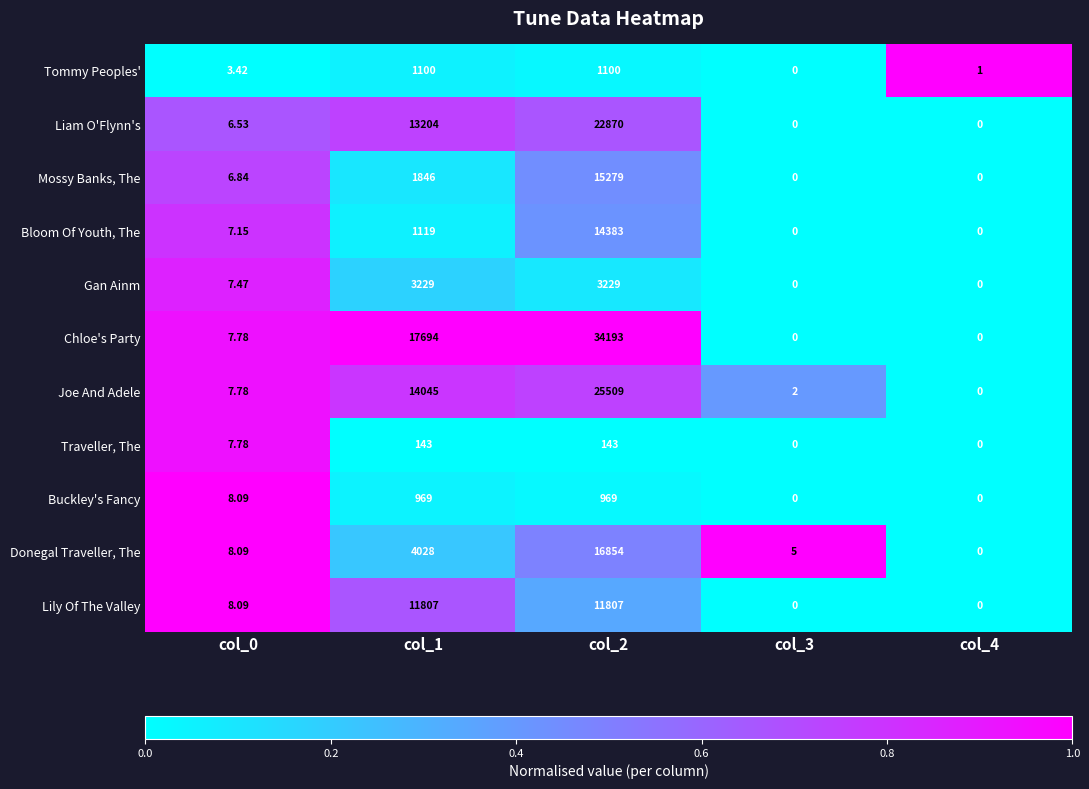

At which category is the sum across all series the highest?

col_2